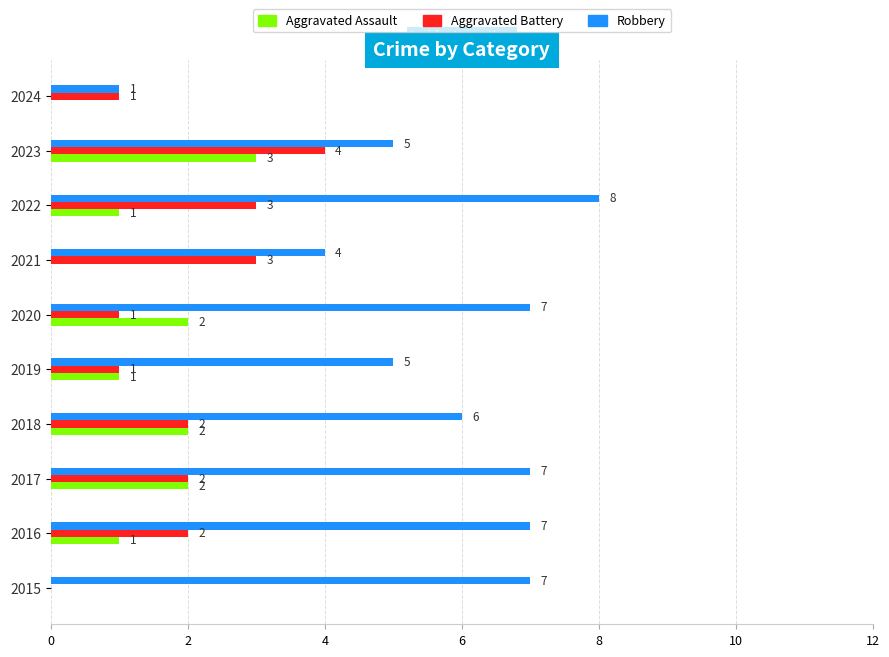

What is the sum of all Robbery values?

57